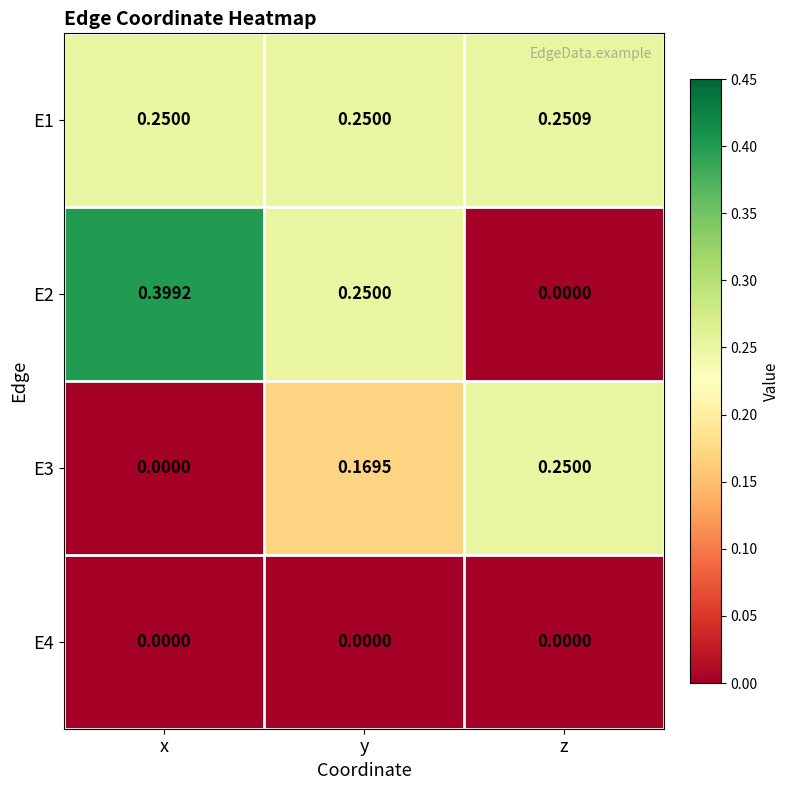

At which category is the sum across all series the highest?

y